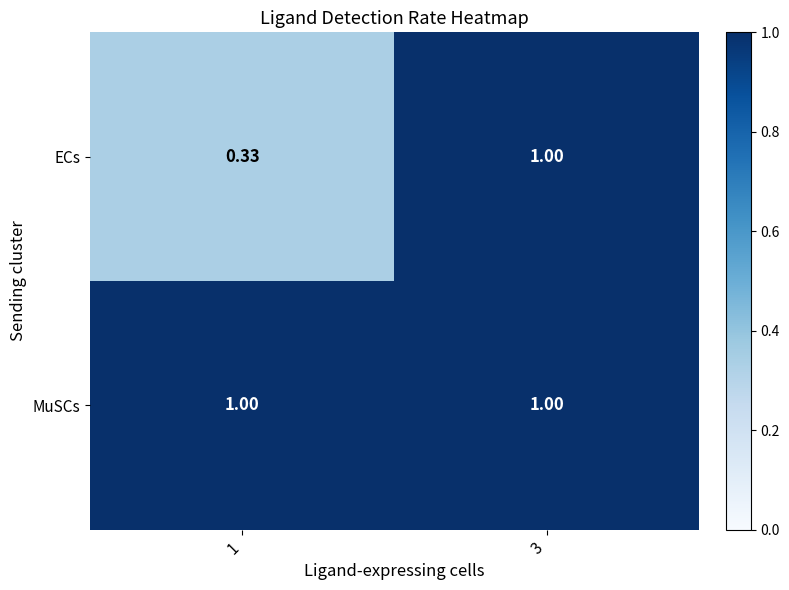

Which series has the widest spread of values?

ECs